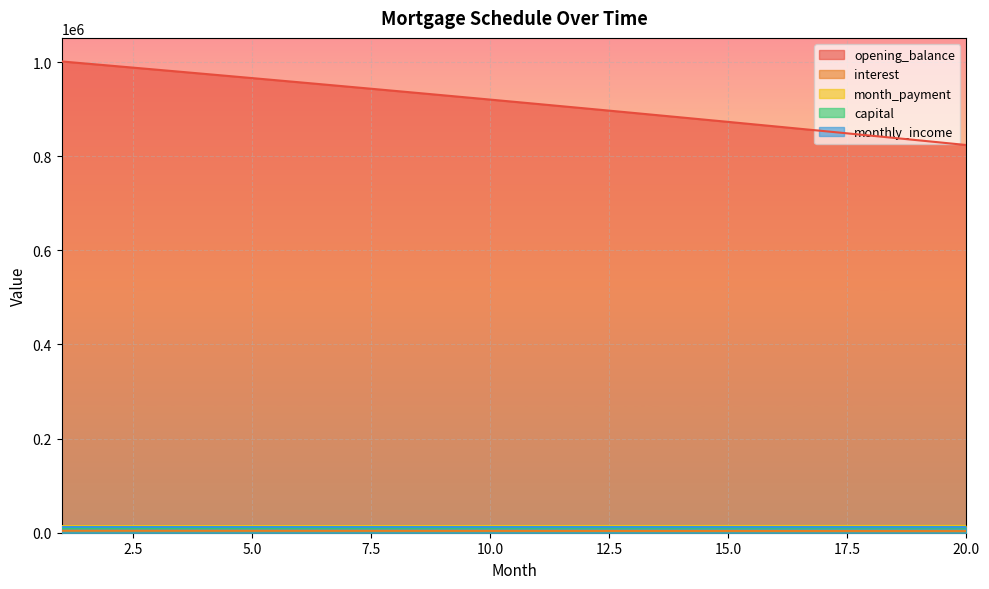

What is the sum of the month_payment values at 7 and 5?

28480.5